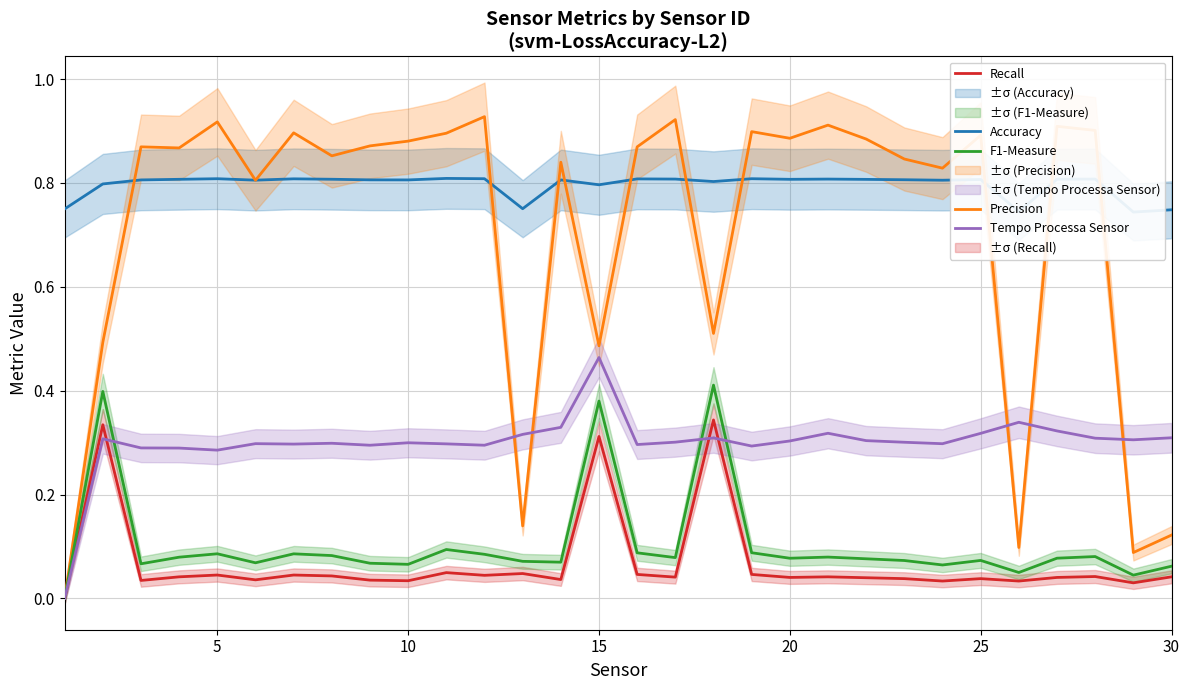

The Tempo Processa Sensor series shows 0.5 at 20. True or false?

False